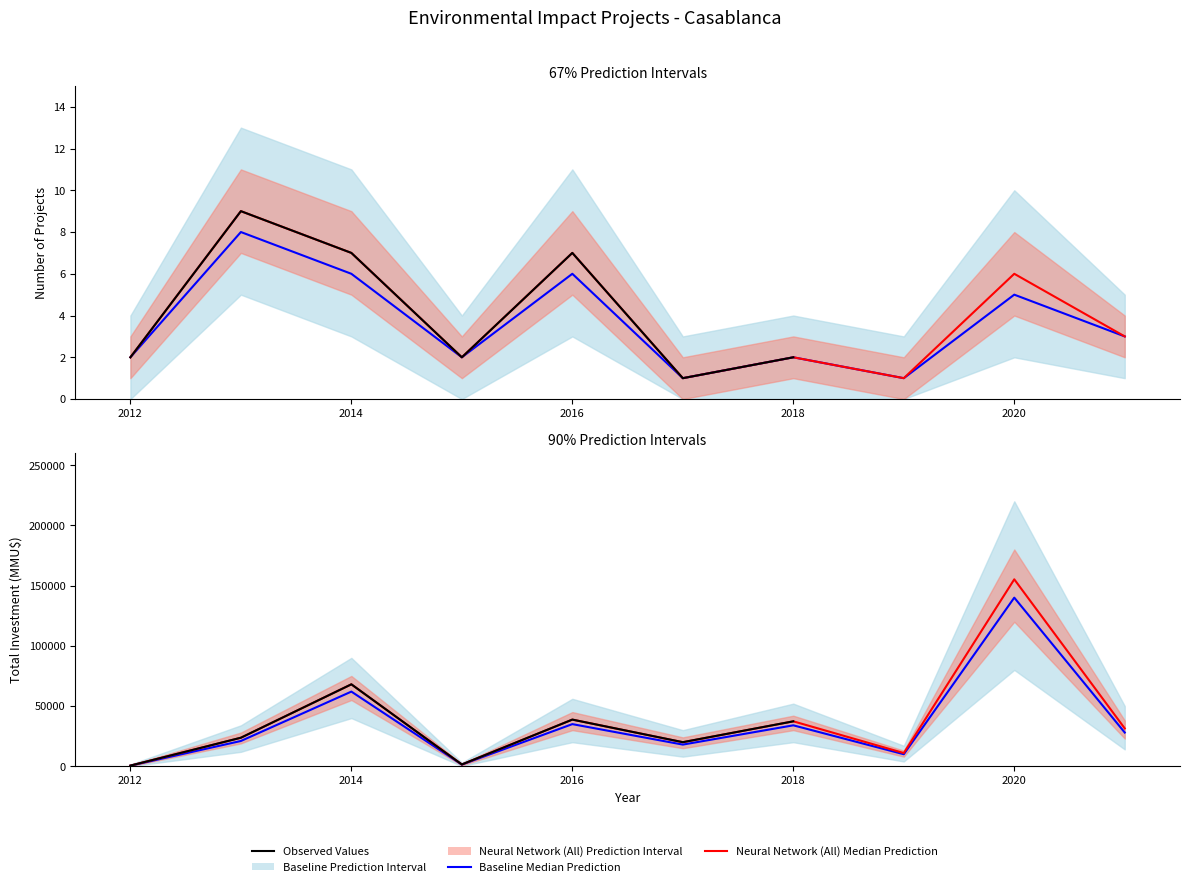

Rank the series at 2020 from highest to lowest value.

Total Investment, Project Count